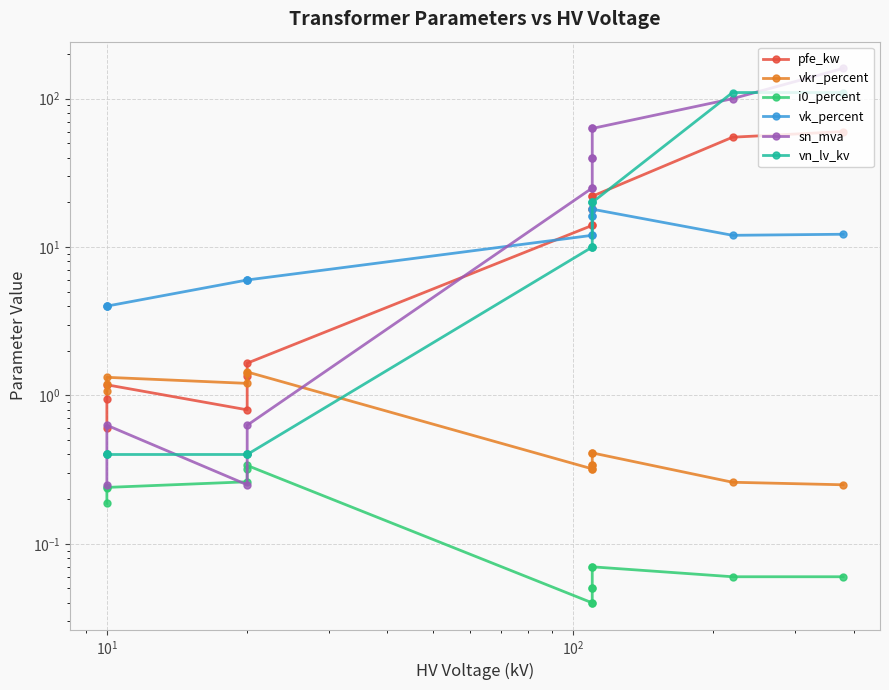

How many data points does each series have?

14